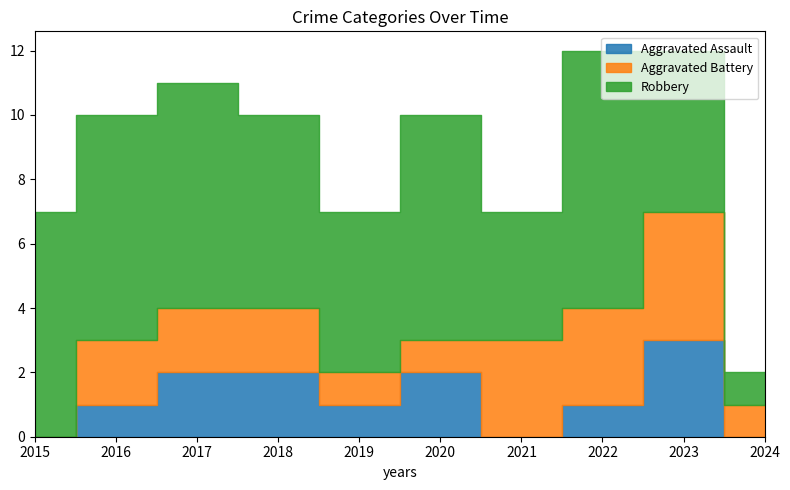

Which has a higher value, 2020 or 2018?

2020